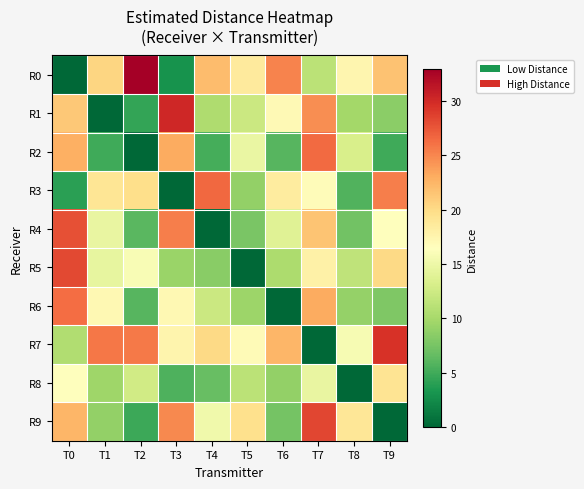

Between T1 and T6, which is larger?

T6